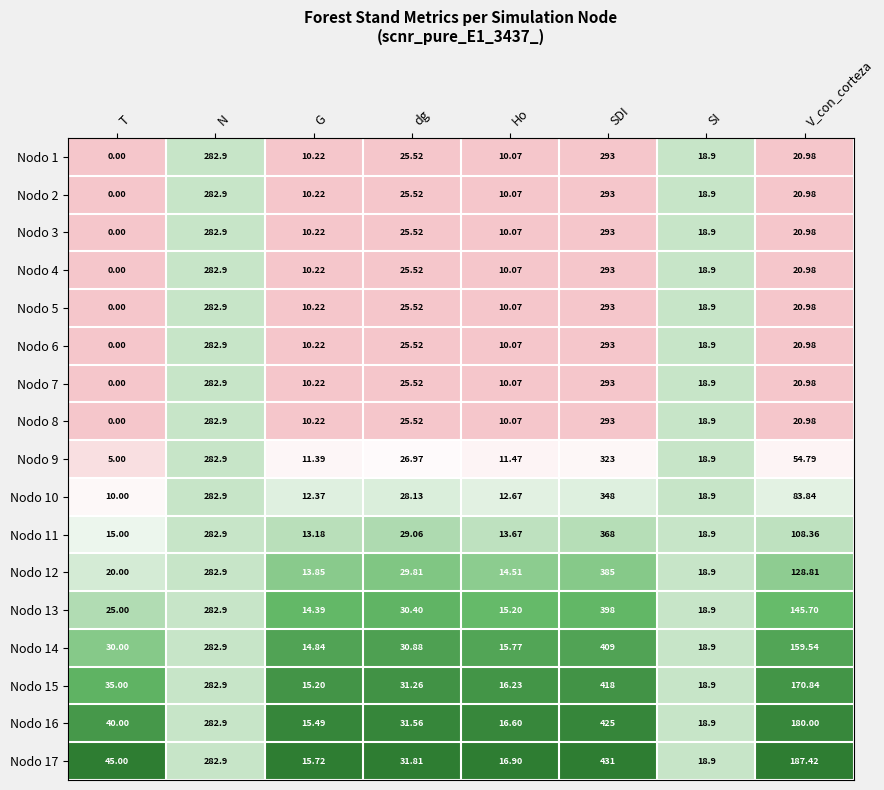

At which label is Nodo 3 closest to 146?

dg